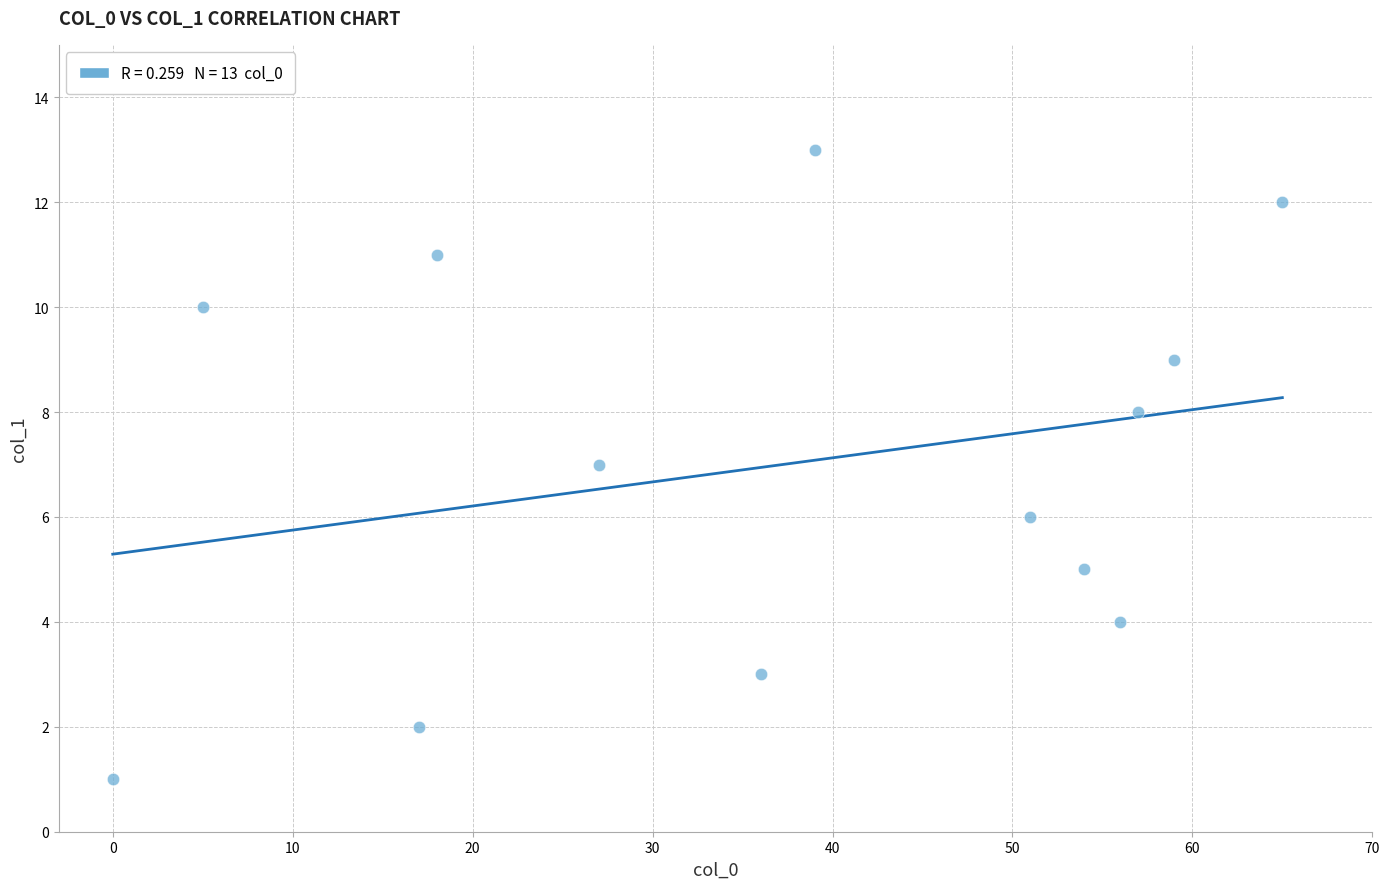

What is the range of Y values (max minus min)?

12